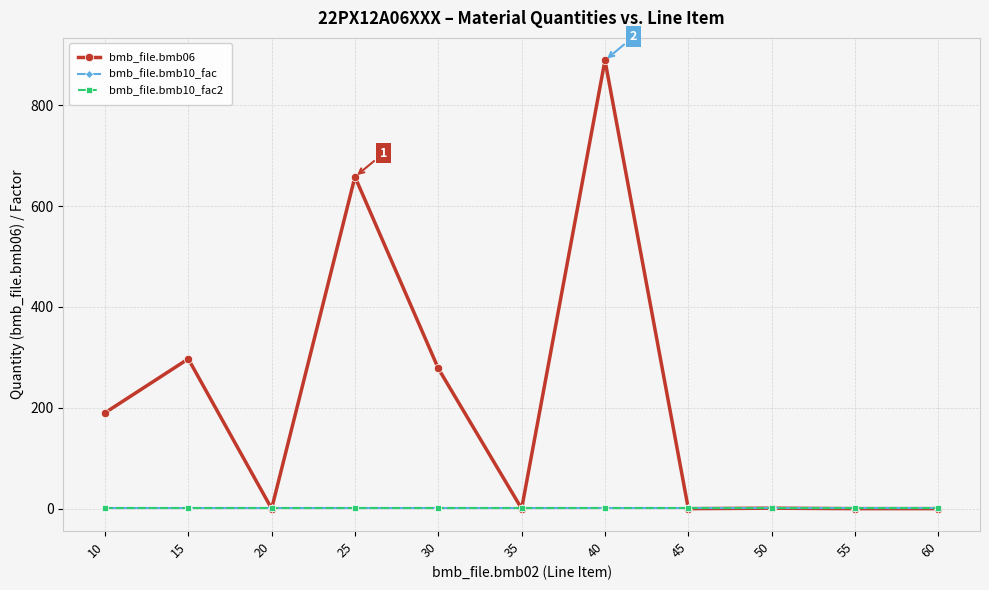

True or false: bmb_file.bmb10_fac and bmb_file.bmb10_fac2 intersect in this chart.

False